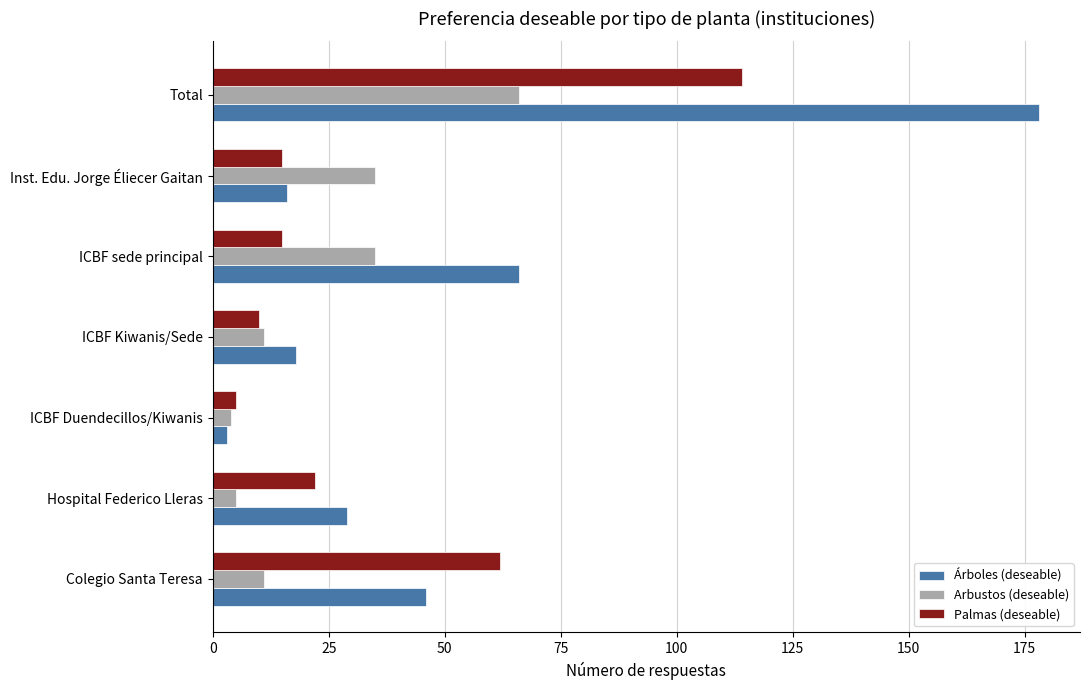

True or false: Árboles (deseable) has a value of 46 at Hospital Federico Lleras.

False